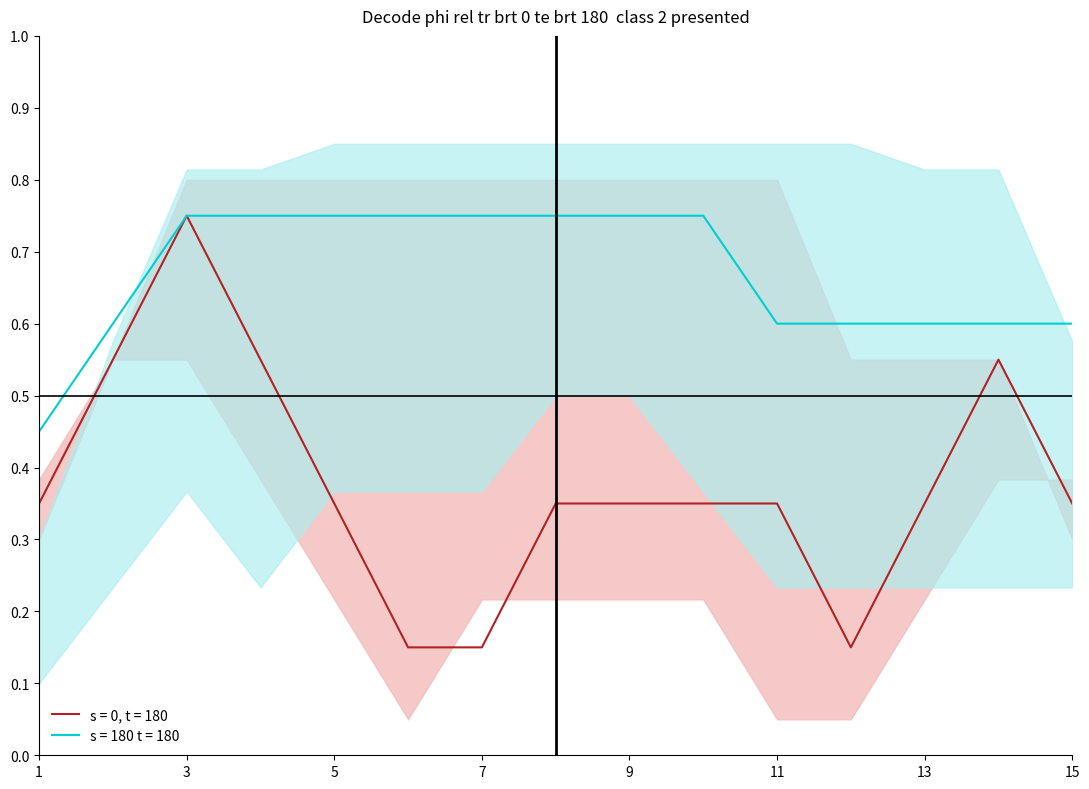

Is the value of s = 0, t = 180 at 11 greater than the value of s = 180 t = 180 at 13?

No